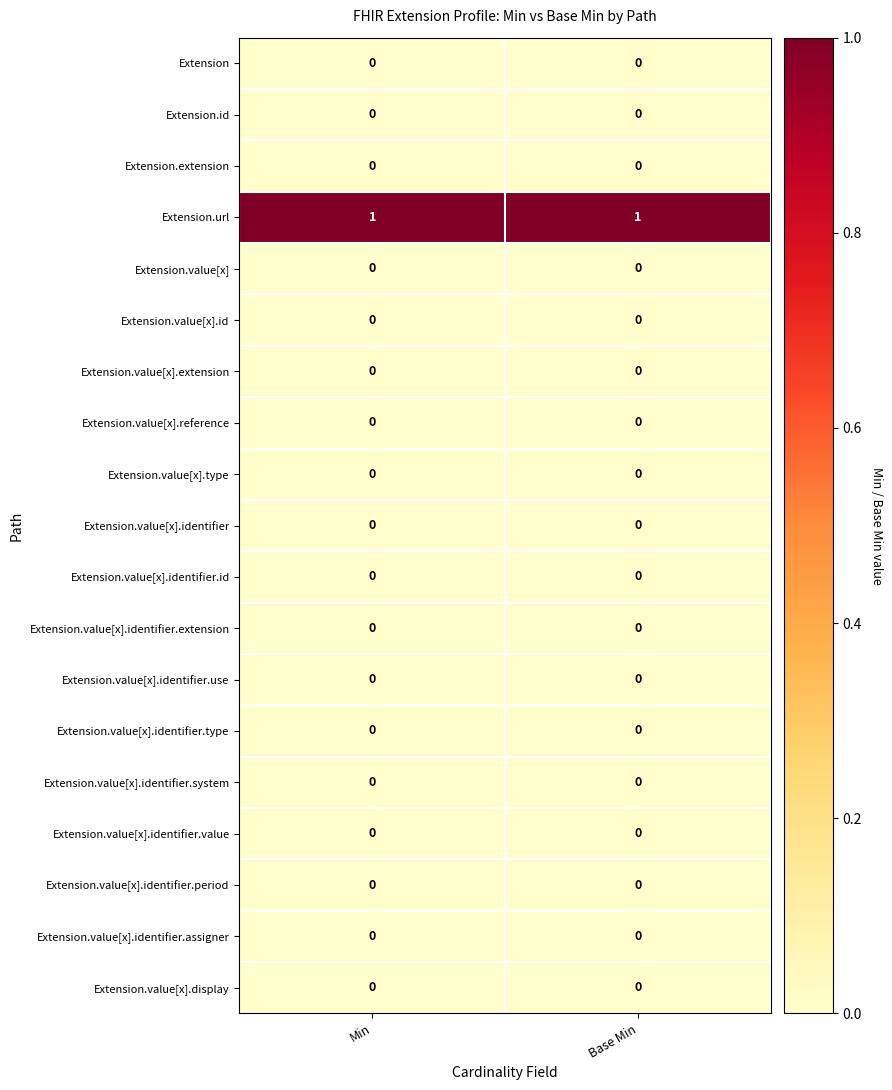

What is the spread (max minus min) of values at Base Min?

1